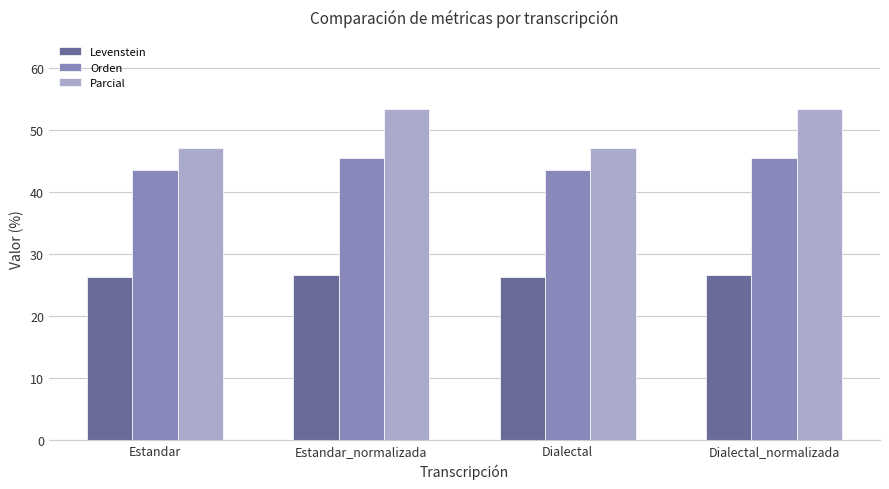

What is the difference between the maximum and minimum values in the Levenstein series?

0.4